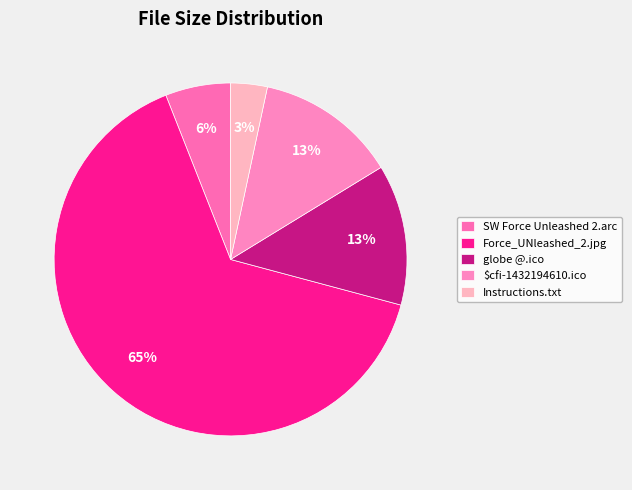

How many segments does this pie chart have?

5